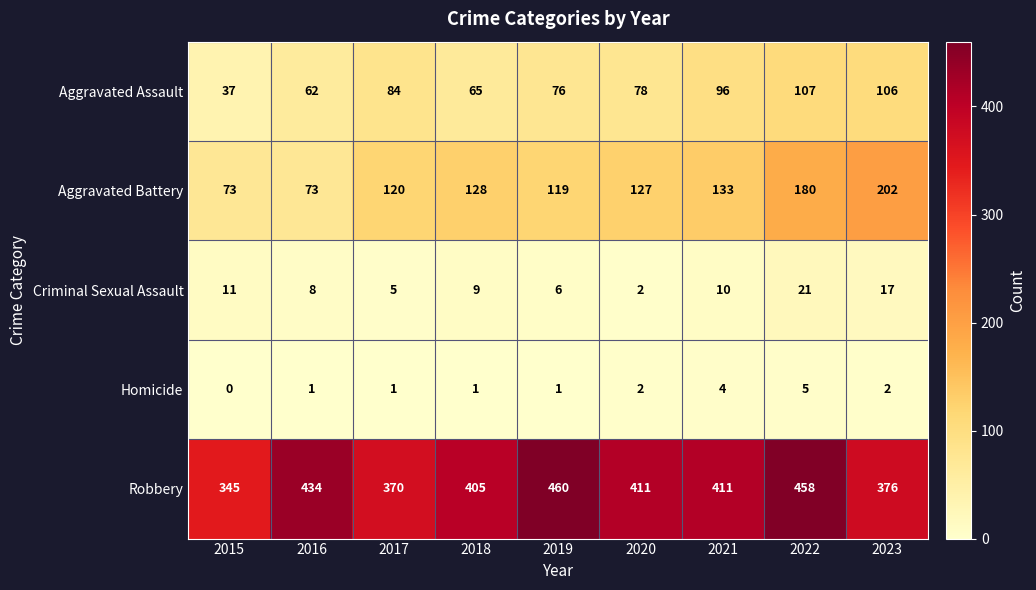

At how many categories does at least one series exceed 245?

9